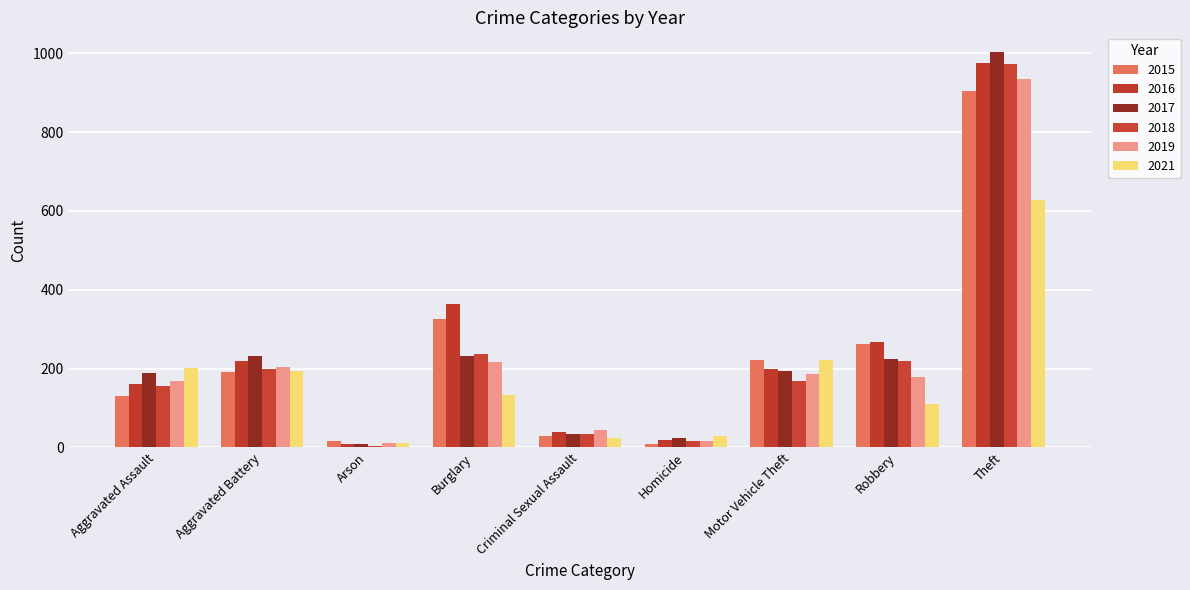

What is the label of the 7th bar from the right?

Arson